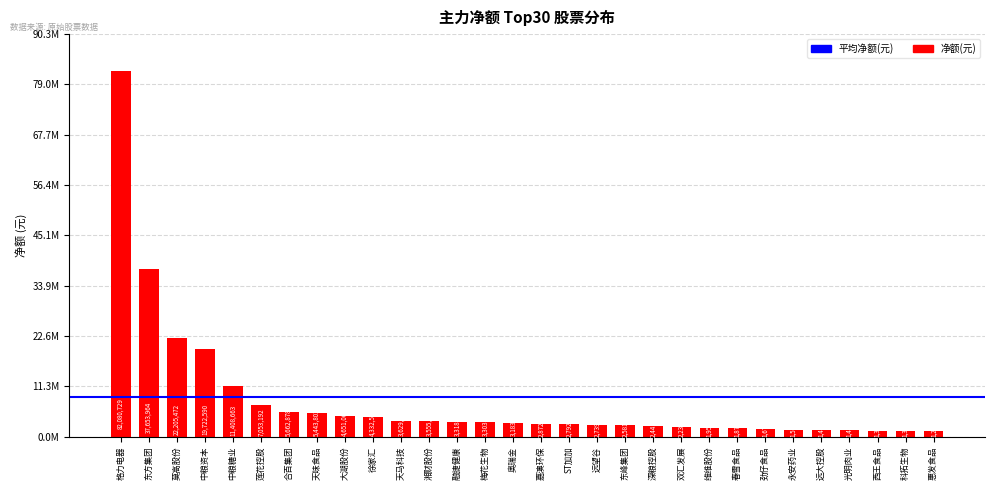

Reading right to left, what are all the values shown in this chart?

惠发食品=1298959	科拓生物=1328510	西王食品=1374351	光明肉业=1463804	远大控股=1485017	永安药业=1502088	劲仔食品=1674314	春雪食品=1872343	维维股份=1955016	双汇发展=2232169	深粮控股=2441819	东峰集团=2581368	远望谷=2739058	ST加加=2792350	嘉澳环保=2872221	奥瑞金=3183095	梅花生物=3303981	融捷健康=3318278	湘财股份=3555932	天马科技=3629184	徐家汇=4332514	大湖股份=4651069	天味食品=5443803	合百集团=5662878	莲花控股=7053192	中粮糖业=11408663	中粮资本=19722590	莫高股份=22205472	东方集团=37653964	格力电器=82080729